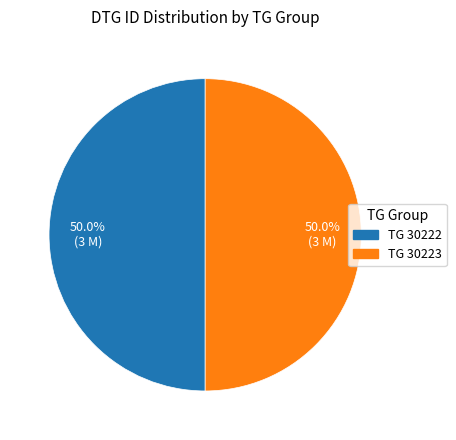

How many segments does this pie chart have?

2